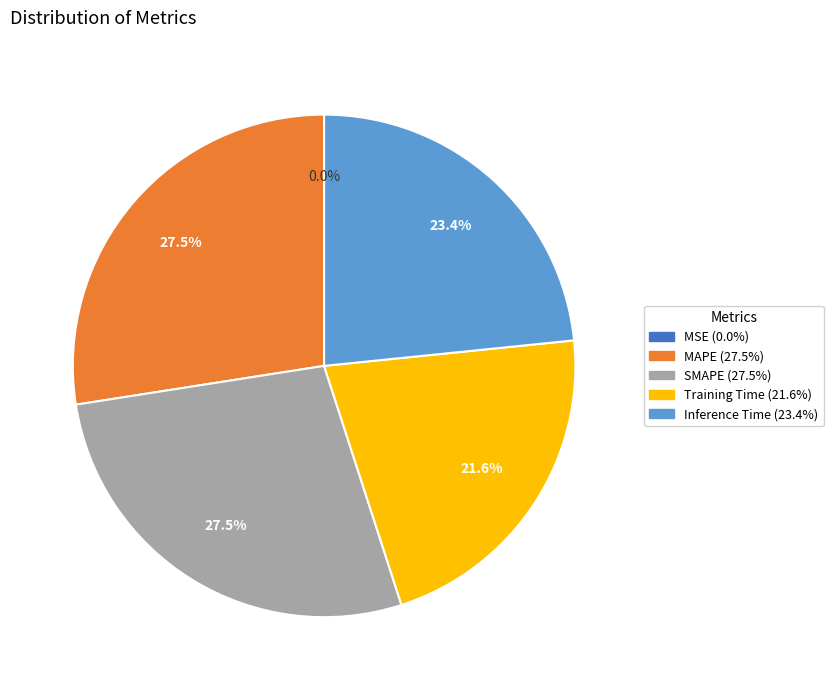

Is MAPE the majority of the pie?

No